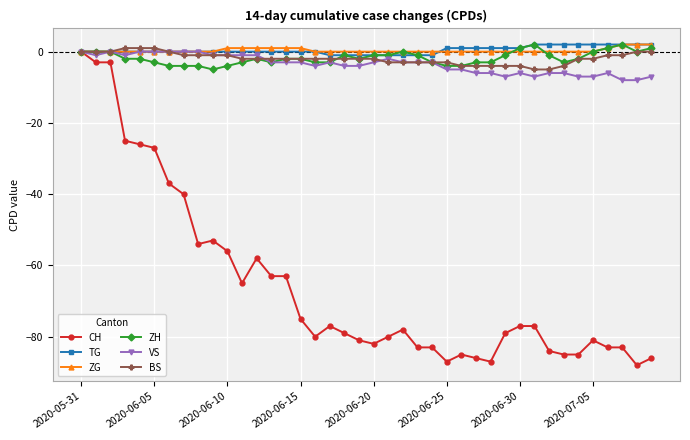

True or false: ZH has more than 1 interior local peaks.

True